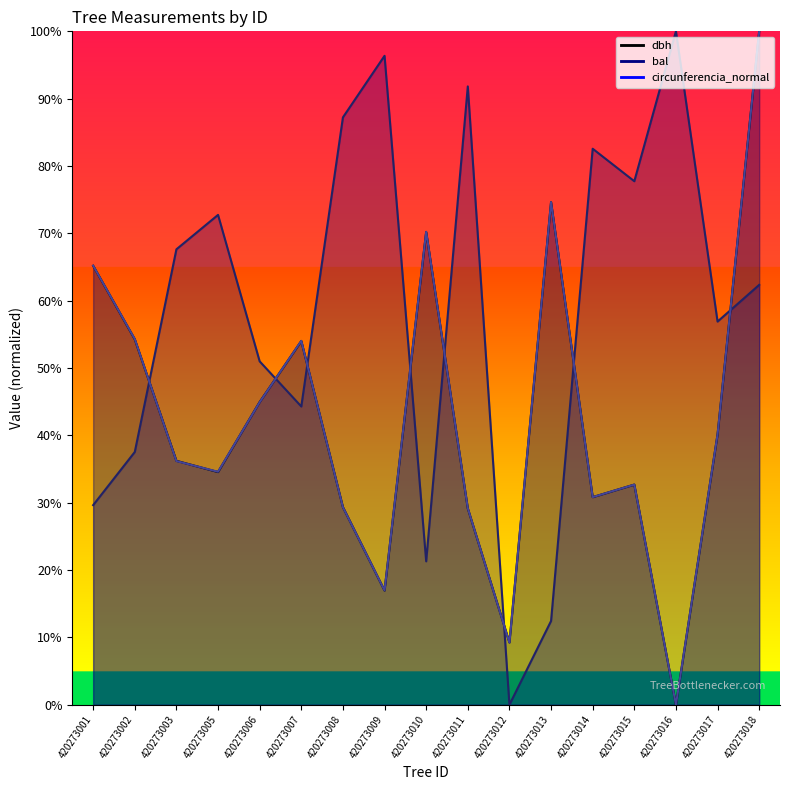

What is the highest value of the dbh series?

100.0